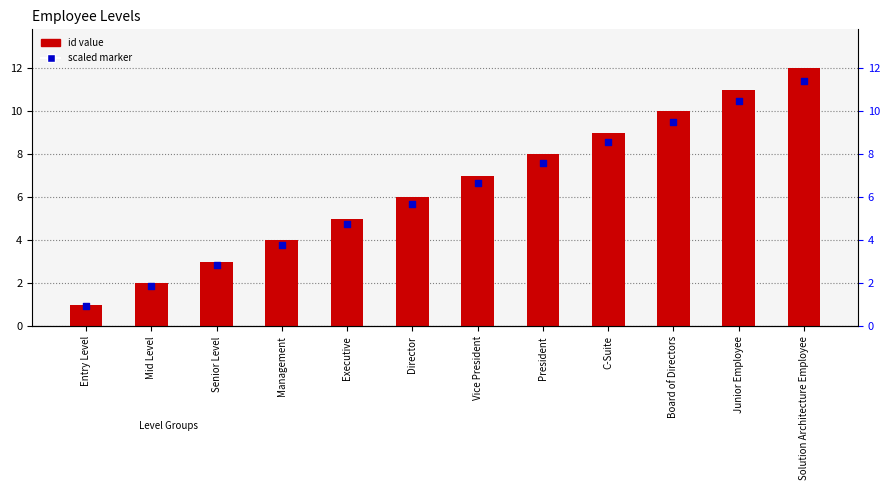

Is the value of scaled marker at Senior Level greater than the value of id value at Mid Level?

Yes